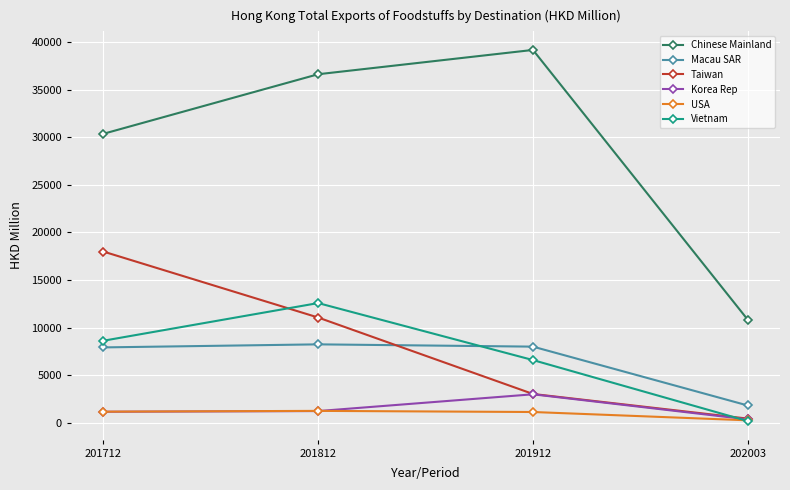

What is the spread (max minus min) of values at 202003?

10647.0